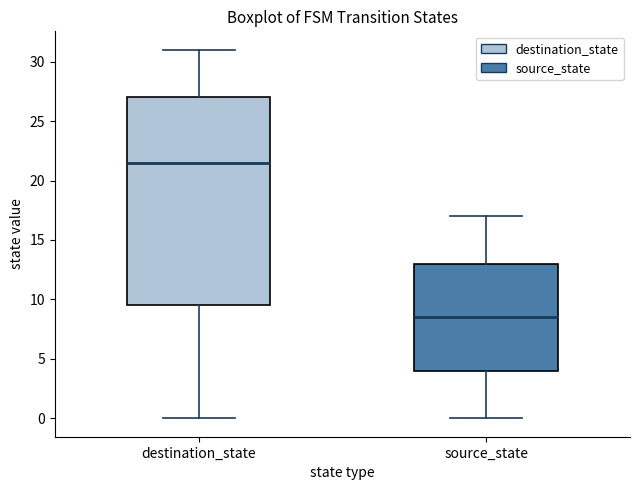

Comparing the boxes themselves (not the whiskers), which one is the tallest?

destination_state